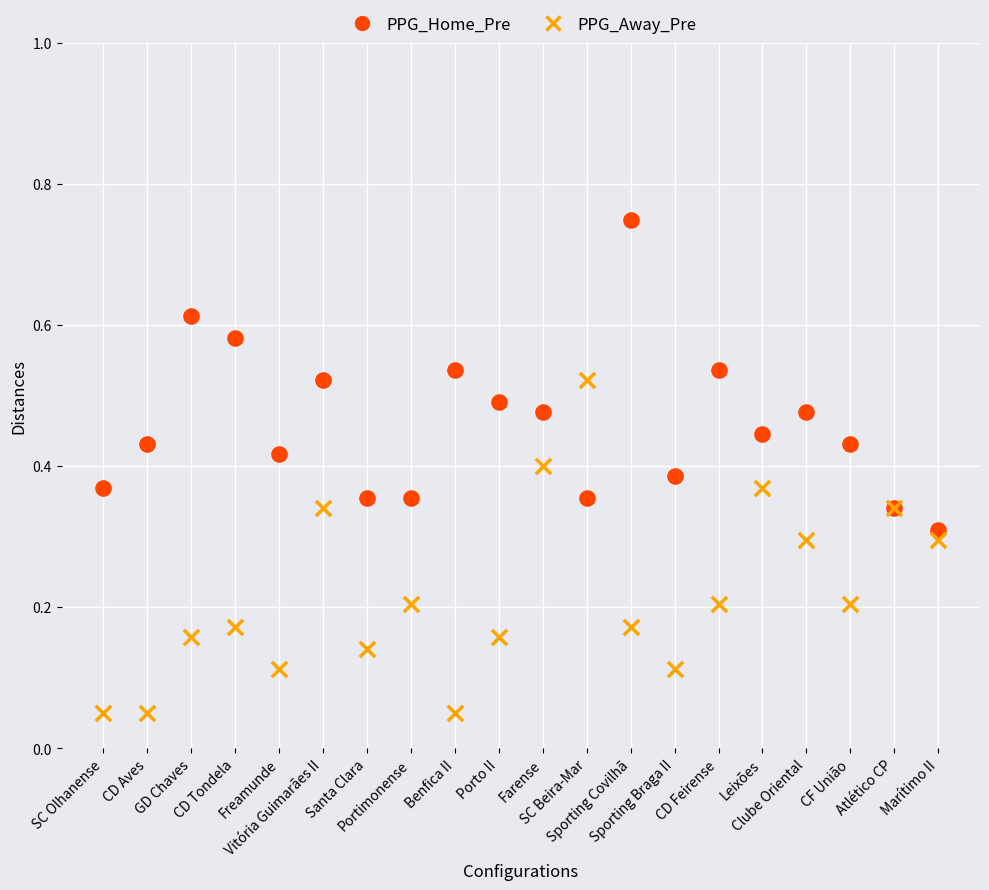

Which series reaches the minimum Y coordinate?

PPG_Away_Pre